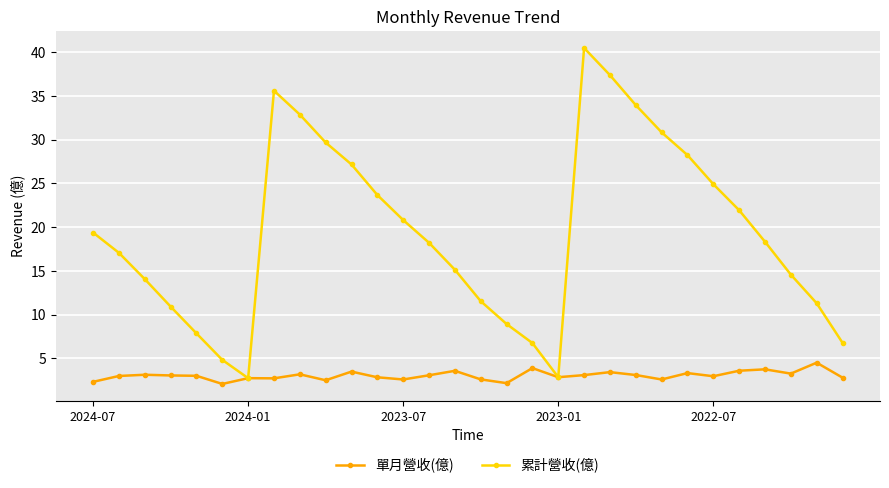

List the series in order of their overall mean, highest first.

累計營收(億), 單月營收(億)